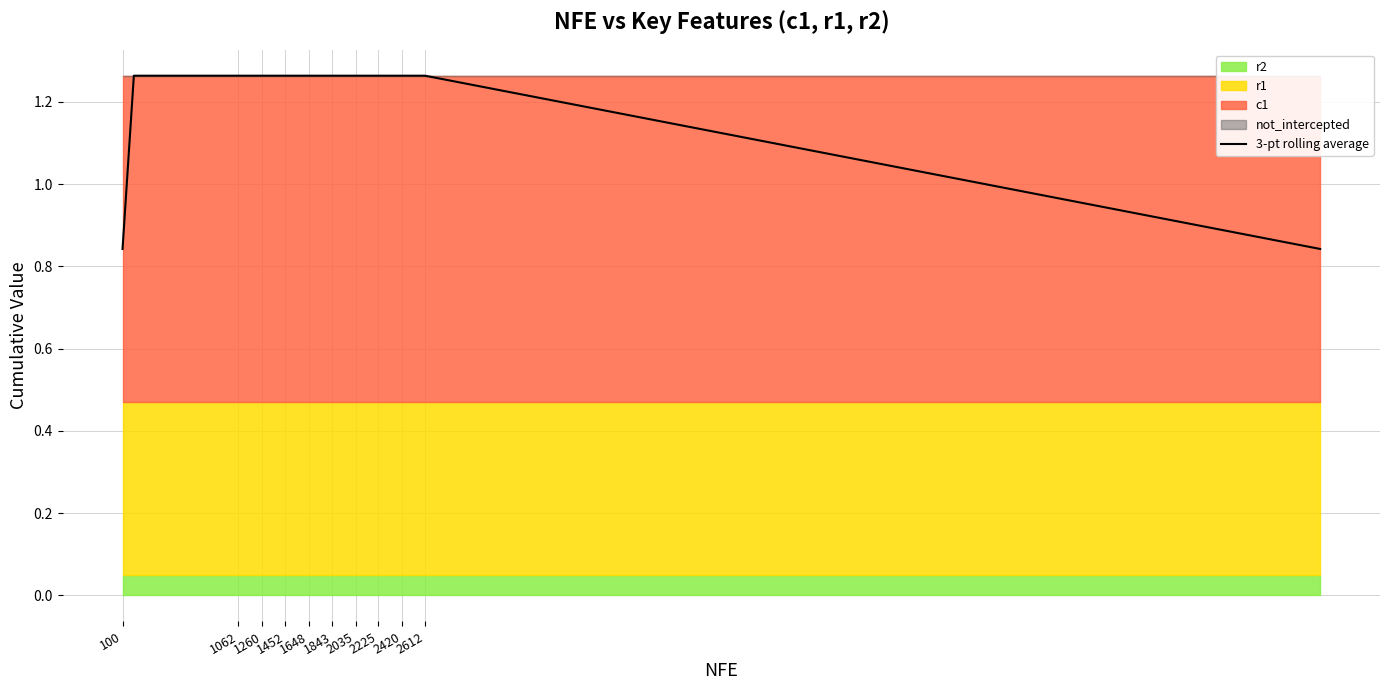

Count the values in the range 1 to 2.

18